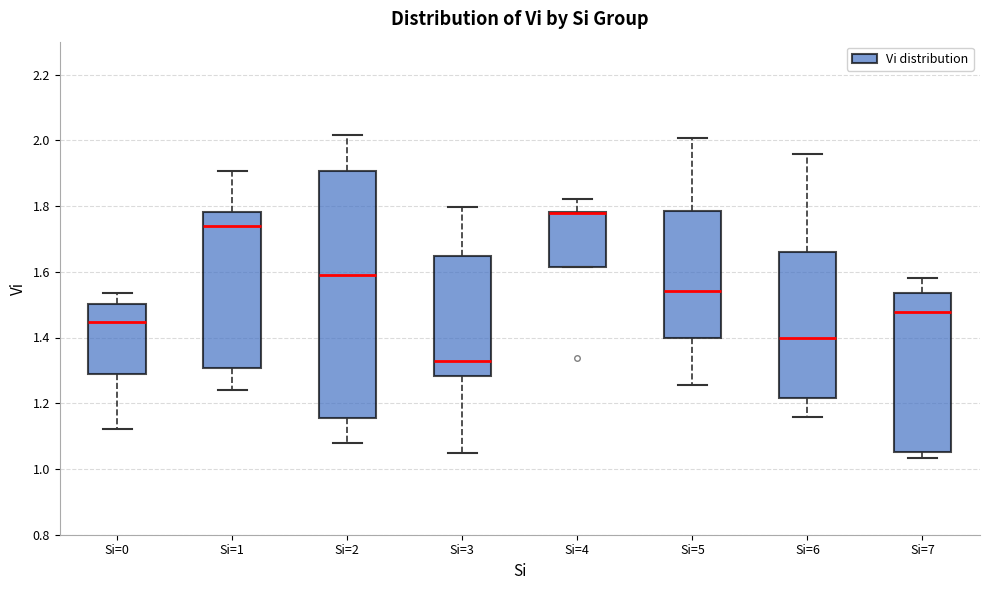

Where is the upper edge of the box for Si=6 on the y-axis? The values are not printed on the chart, so give them approximately, as read against the axis.

1.66